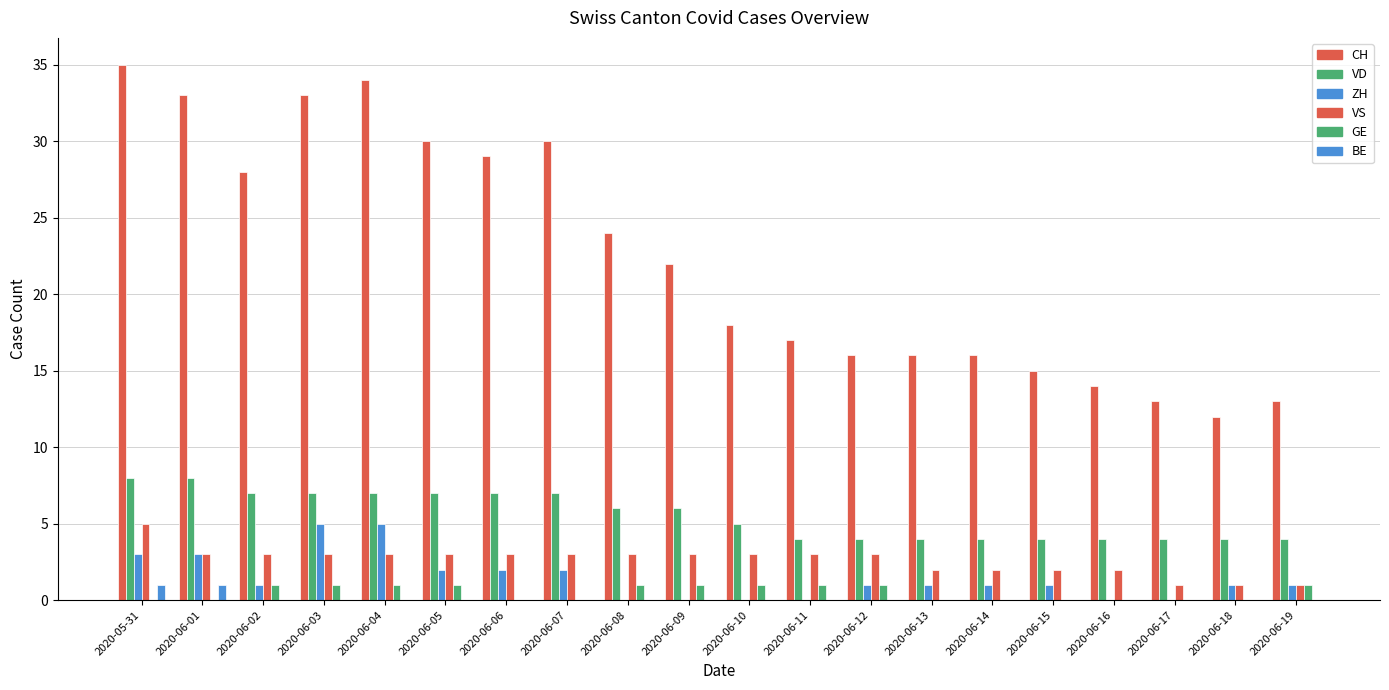

Which has a higher value, 2020-06-10 or 2020-06-06?

2020-06-06